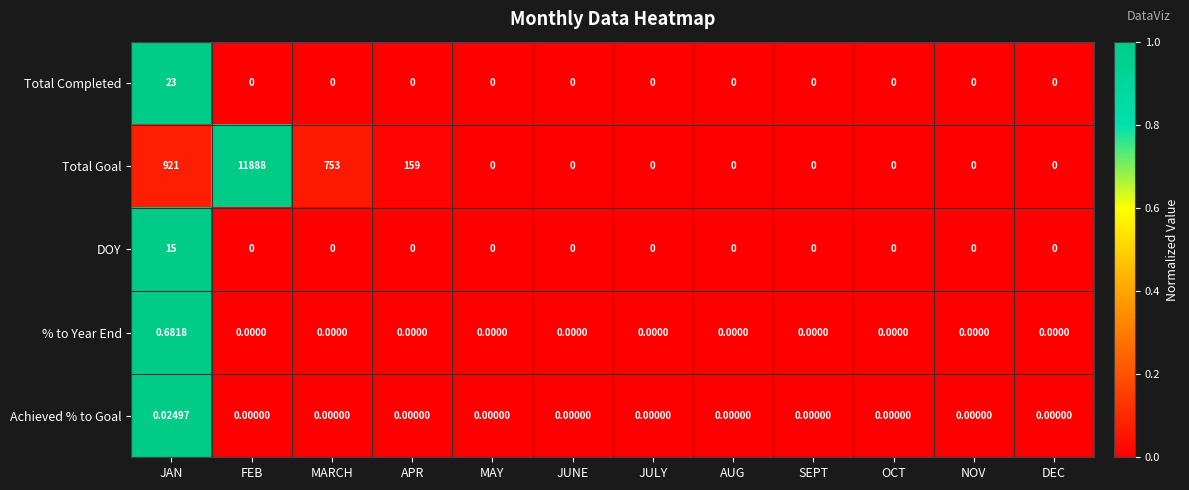

List the series in order of their peak value, lowest first.

Achieved % to Goal, % to Year End, DOY, Total Completed, Total Goal